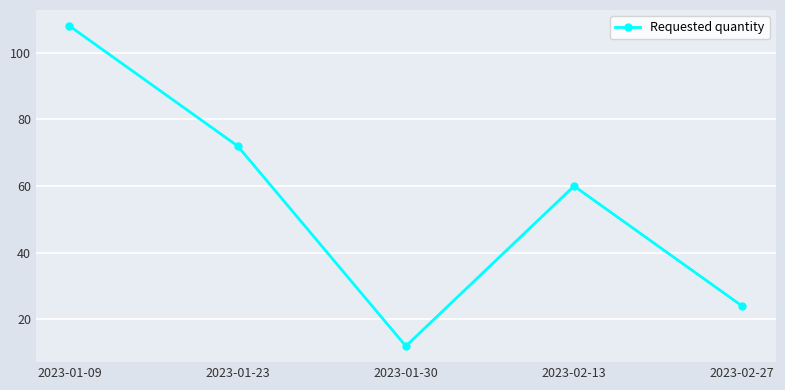

What is the difference between the maximum and minimum values?

96